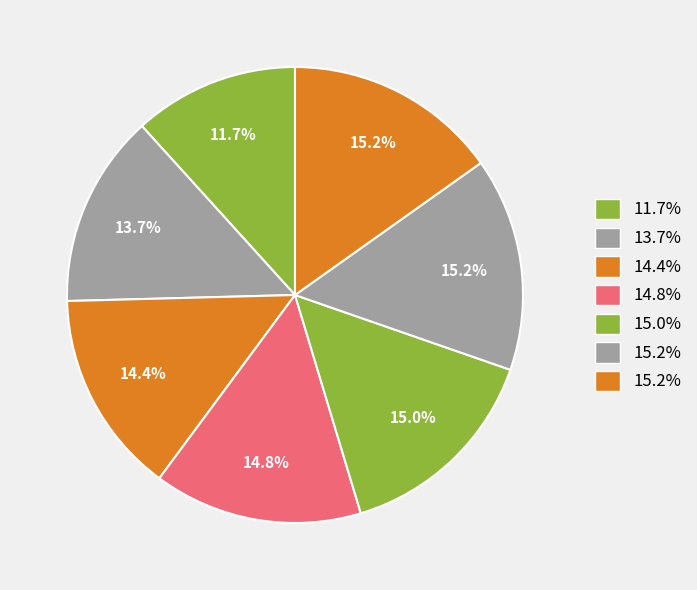

How many slices are in this pie chart?

7